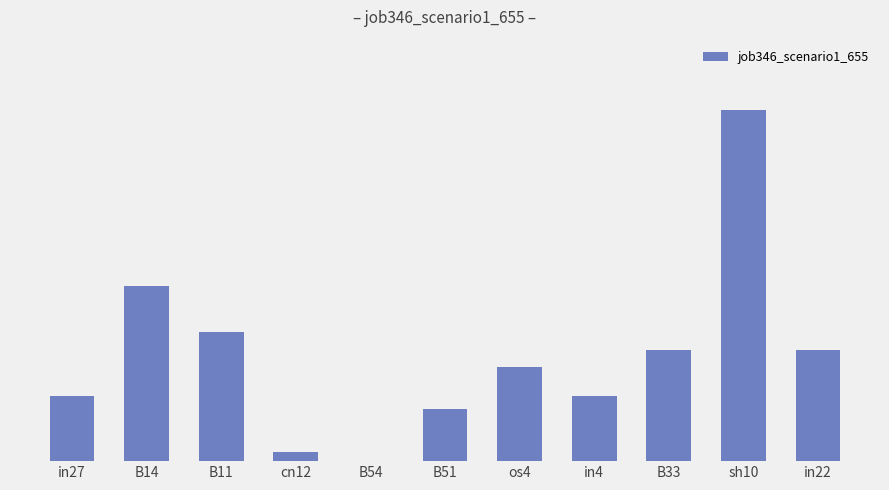

The value at in22 is 0.2. True or false?

False